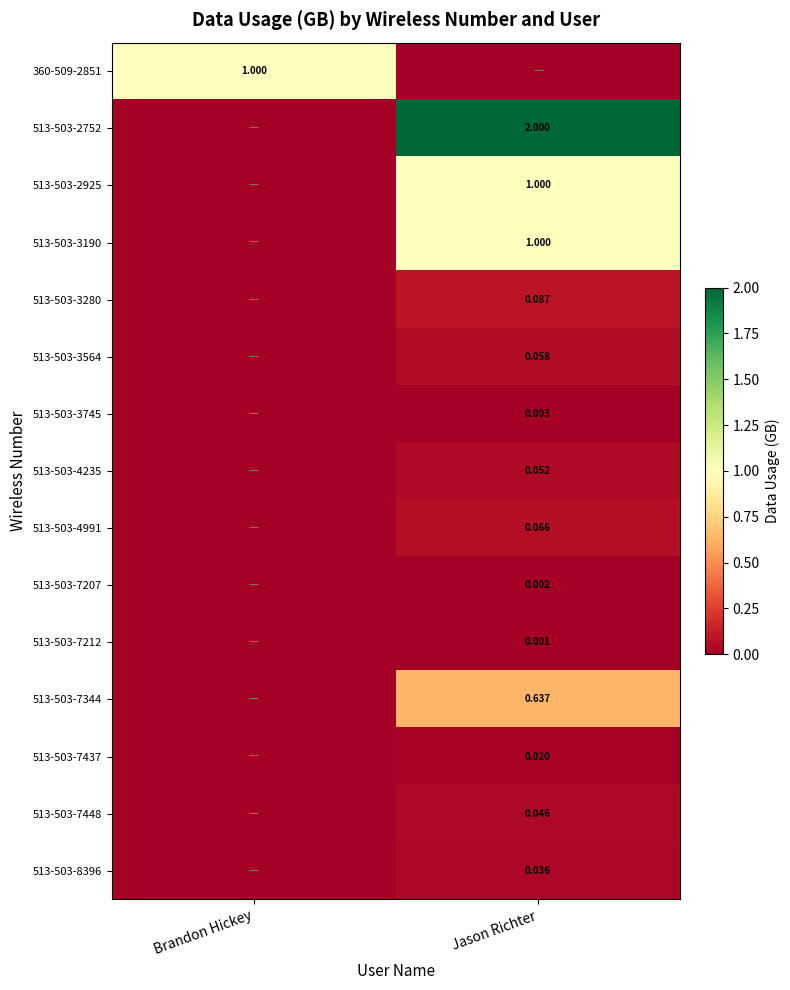

What is the maximum value shown in the chart?

2.0